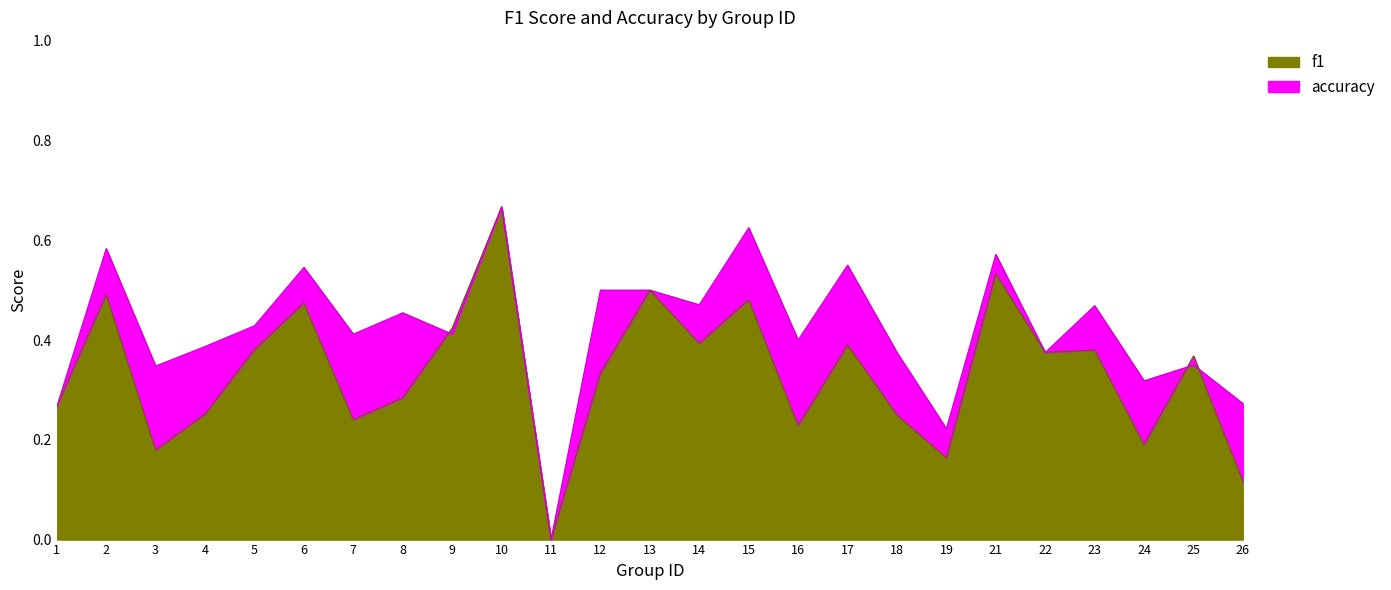

Count the number of categories in the chart.

25